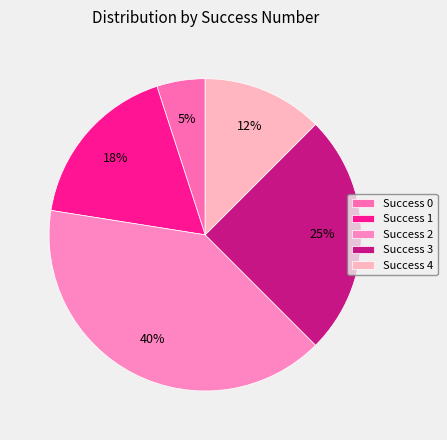

Count the number of slices in the pie.

5